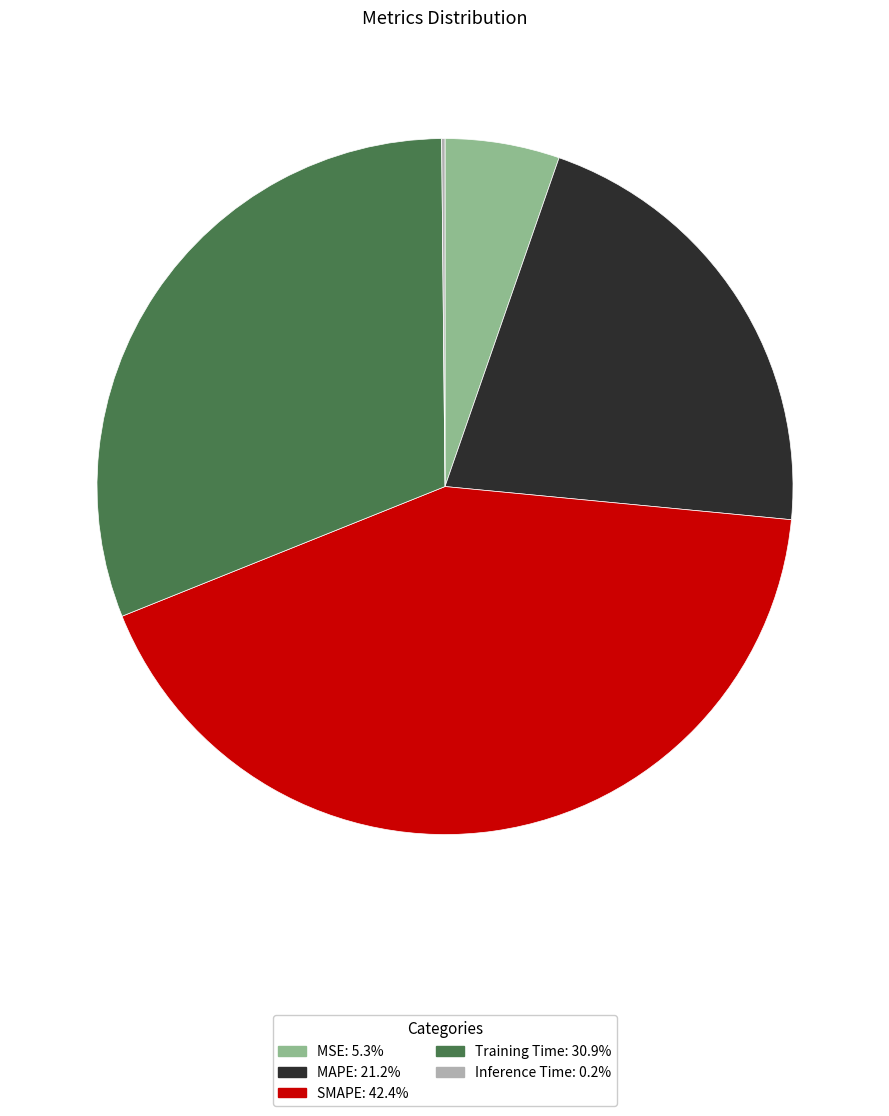

True or false: MSE accounts for 19% of the total.

False